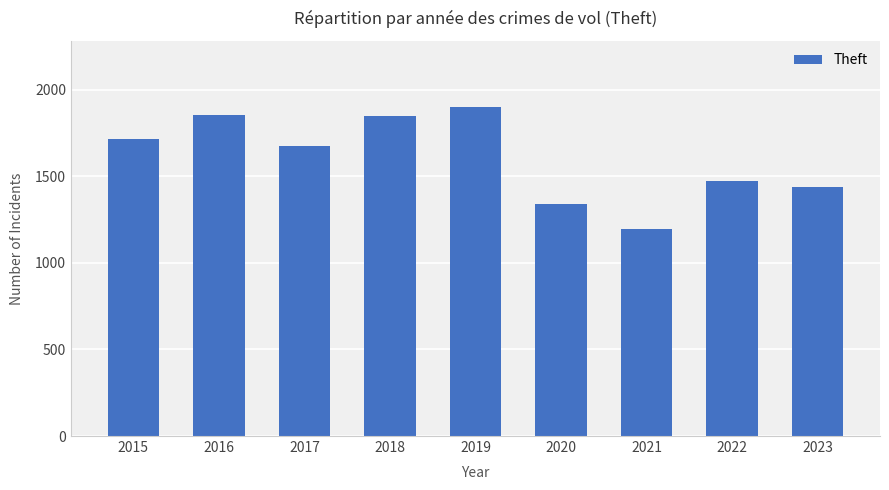

Read the value at 2023.

1439